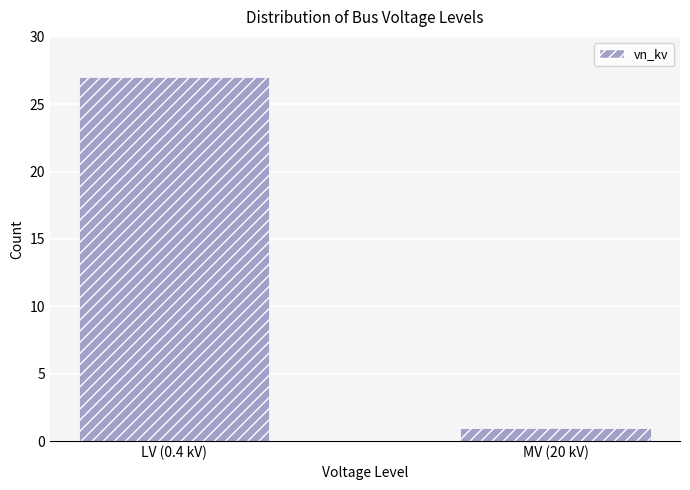

The chart shows a value of 39 at LV (0.4 kV). True or false?

False